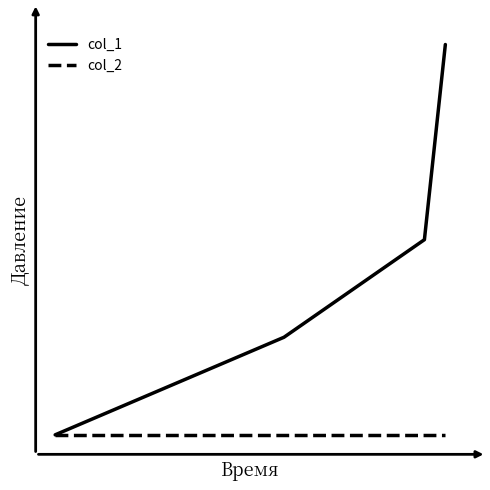

True or false: col_1 and col_2 cross at least once.

False